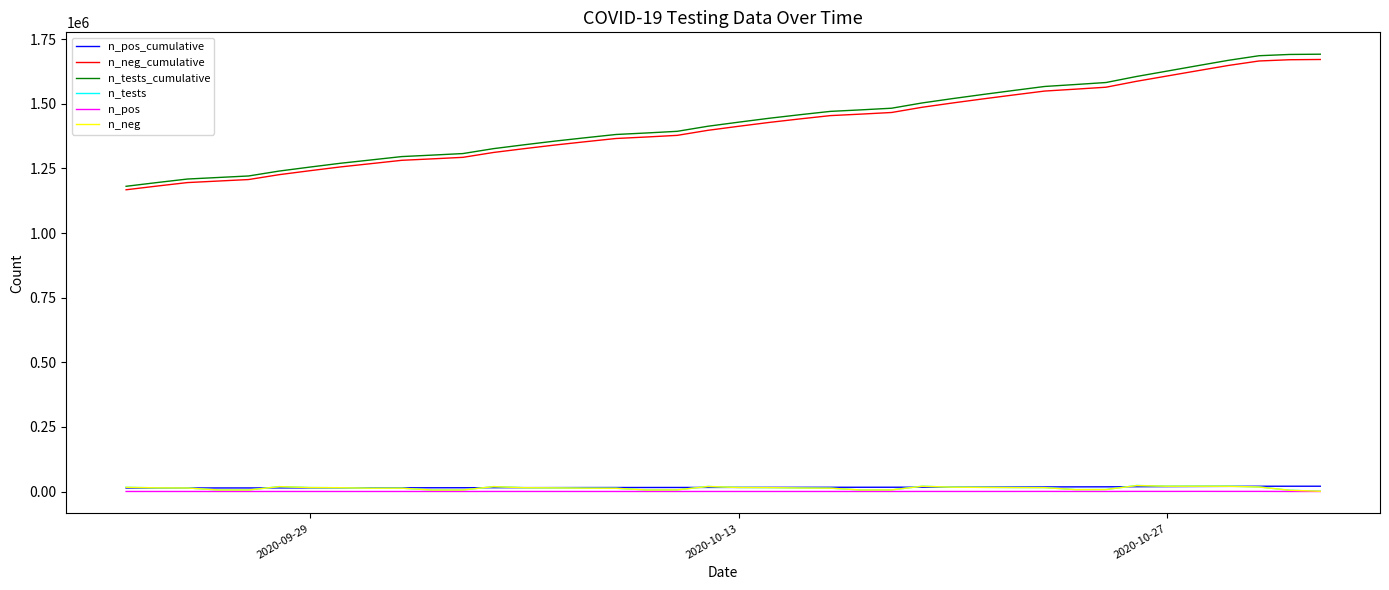

Which series has the largest total across all categories?

n_tests_cumulative